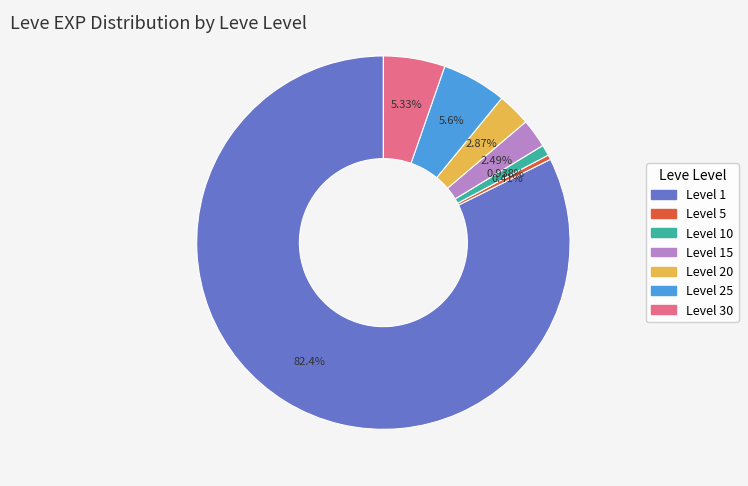

Does any single category account for the majority?

Yes